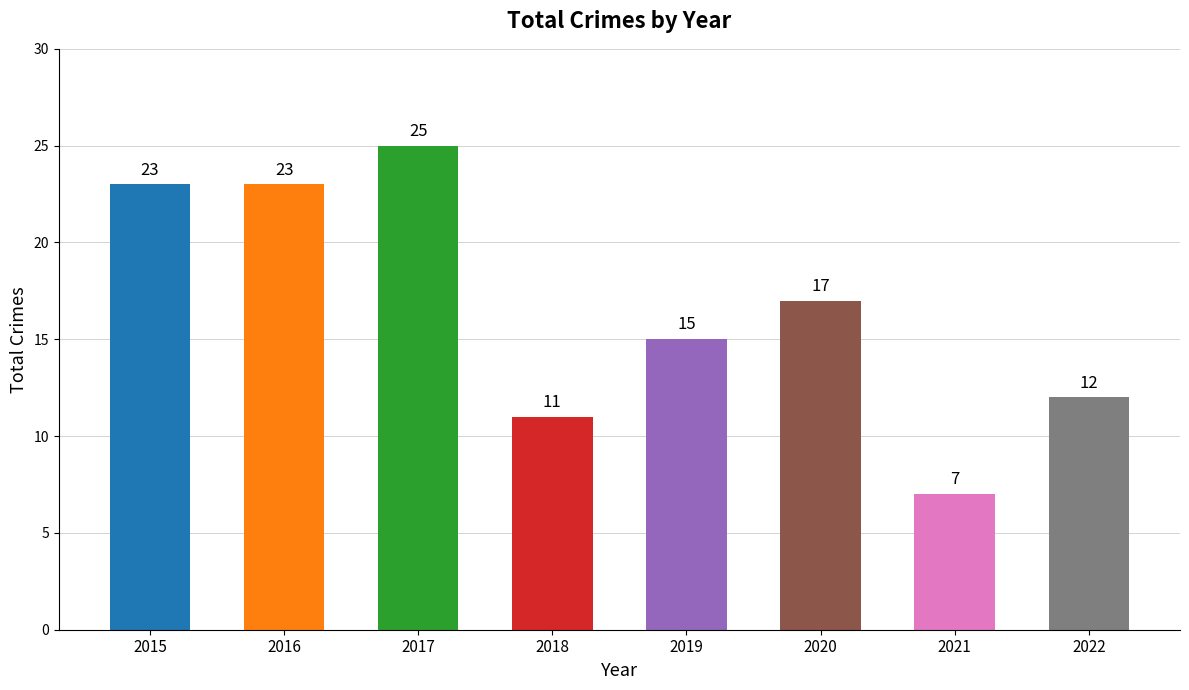

Which label corresponds to the smallest value in the chart?

2021